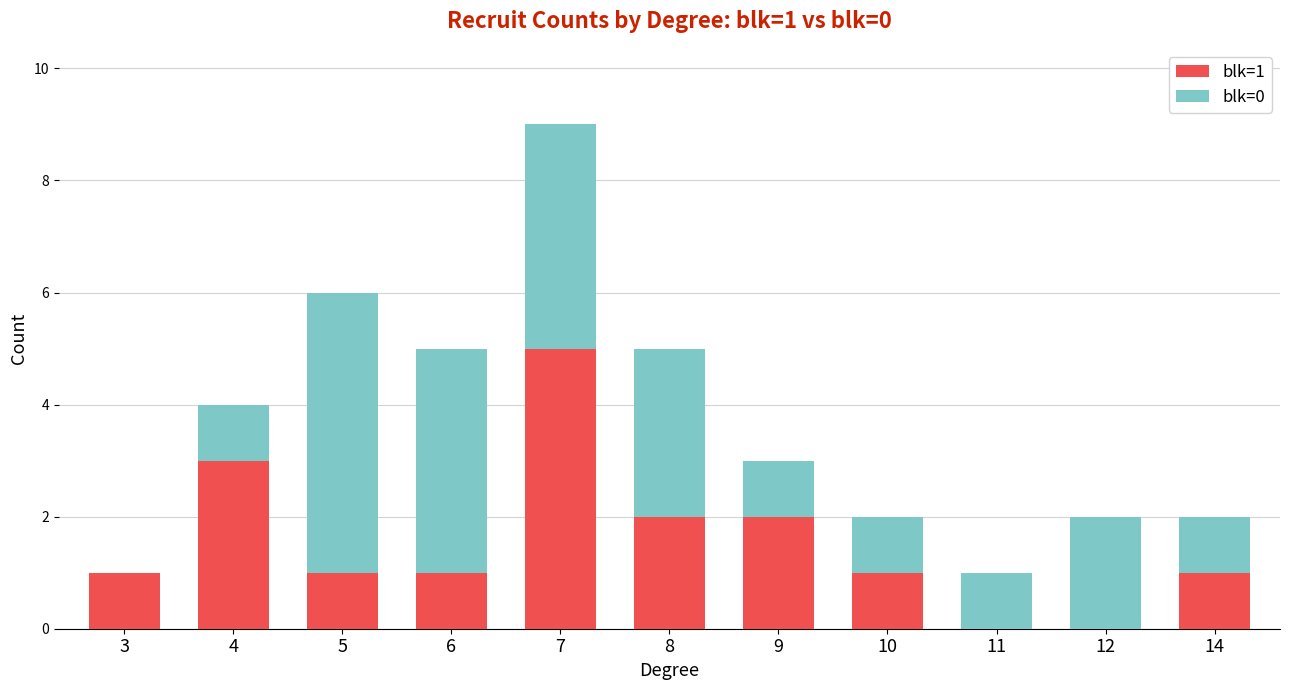

Reading left to right, what are the values for blk=1?

3=1	4=3	5=1	6=1	7=5	8=2	9=2	10=1	11=0	12=0	14=1